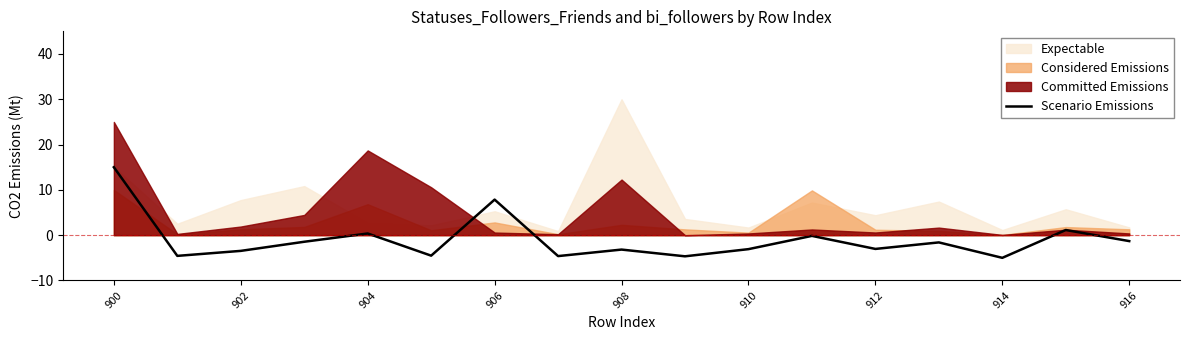

At which label does Scenario Emissions reach its peak?

900